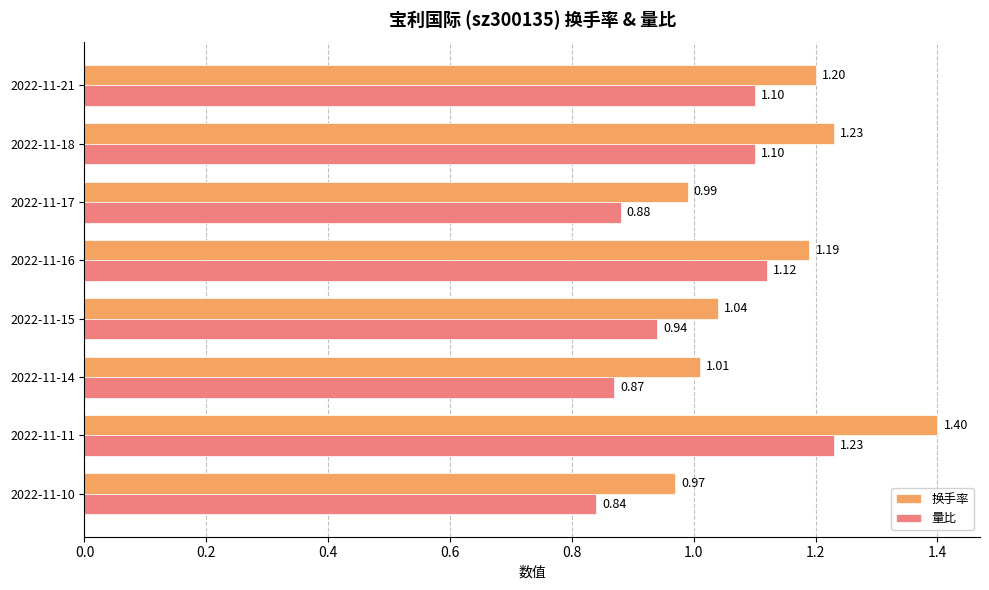

List the series in order of their overall mean, lowest first.

量比, 换手率